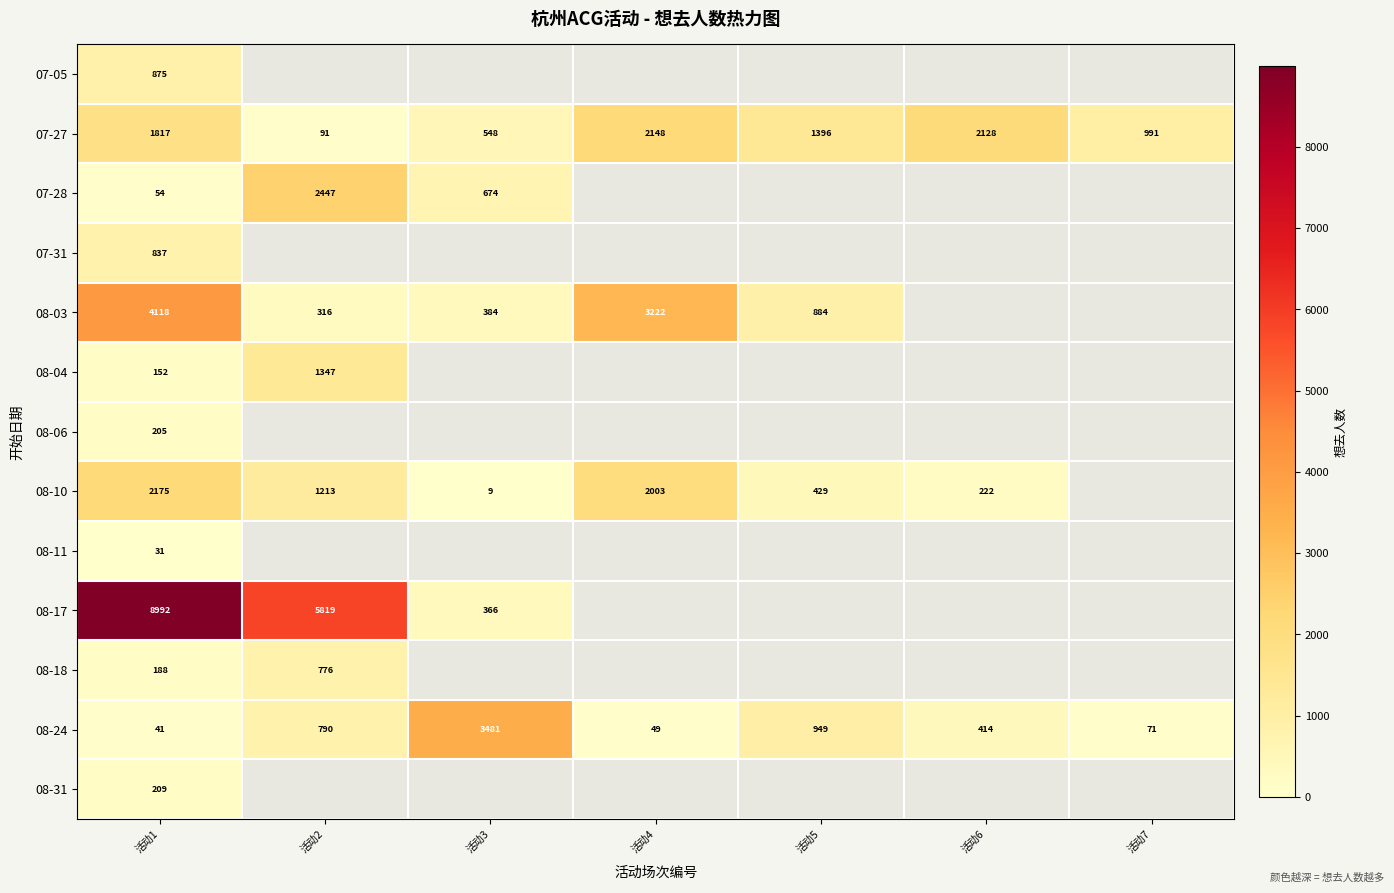

Is it true that 08-10 equals 429 at 活动5?

True